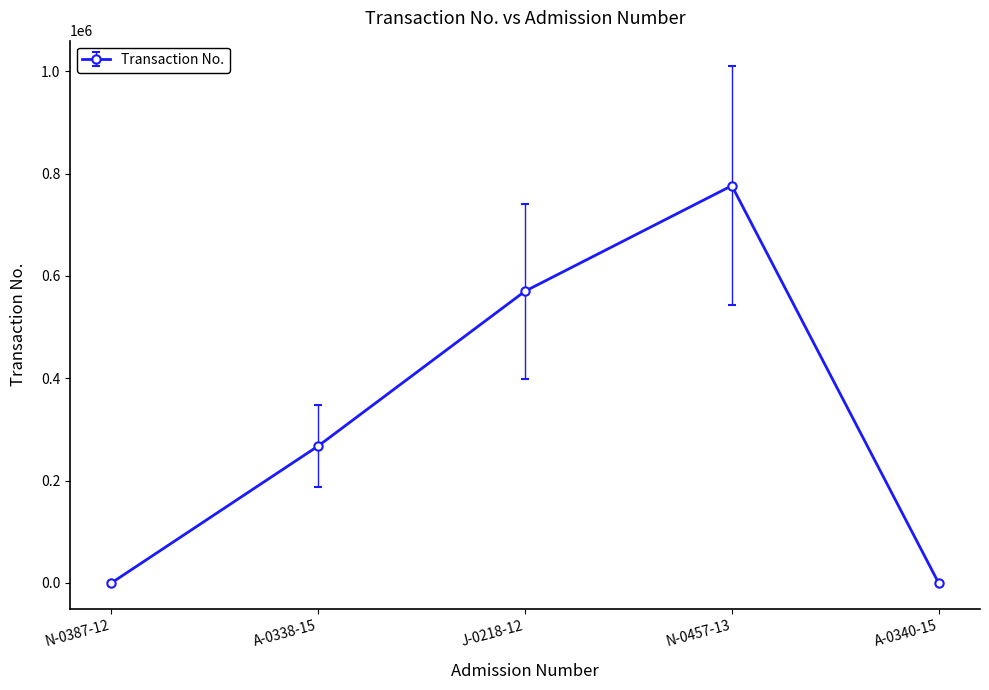

What position from the right is N-0457-13?

2